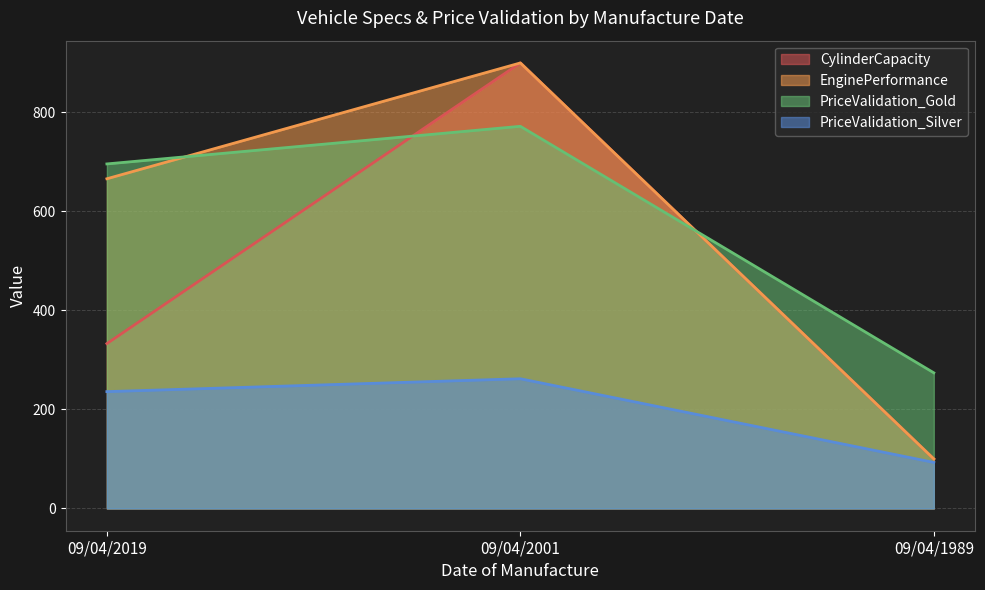

Where does the CylinderCapacity series first go above 333?

09/04/2001